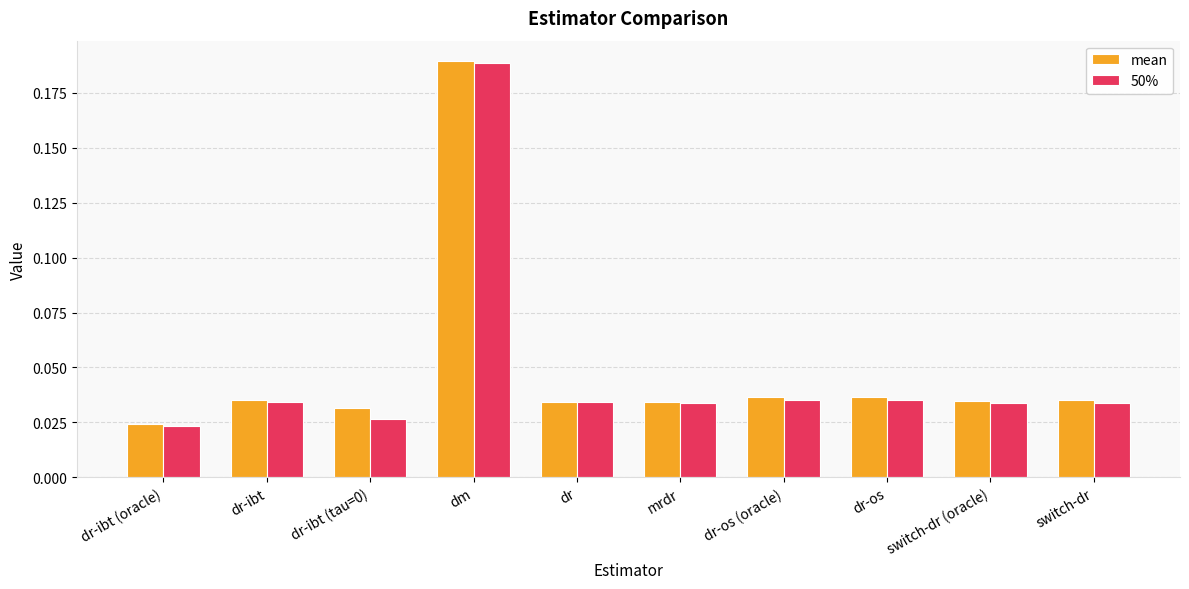

Which category has the lowest value in the mean series?

dr-ibt (oracle)